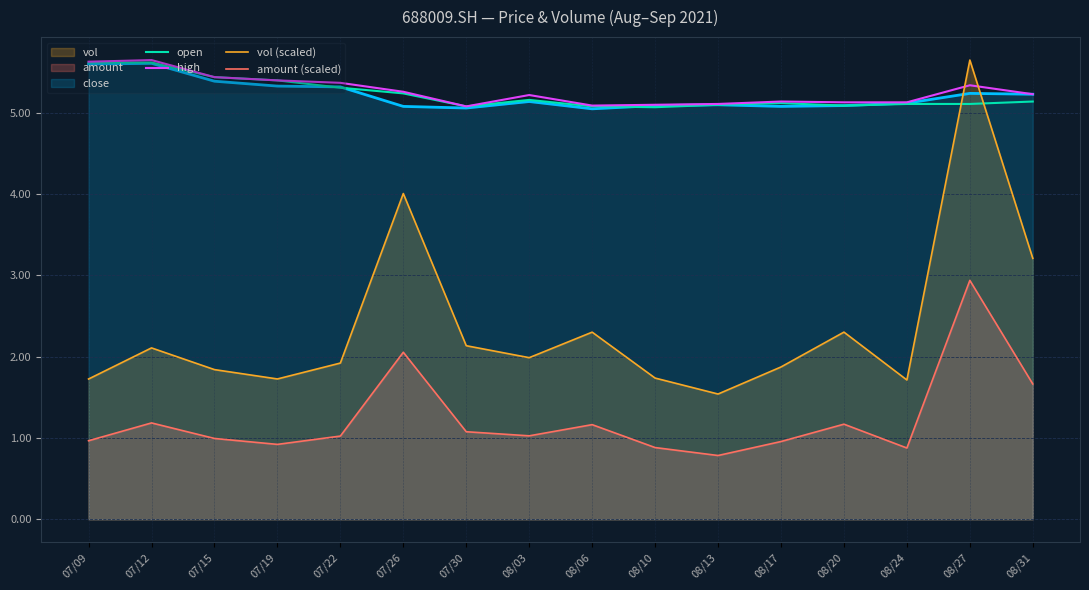

Which category has the lowest value across all series?

08/13